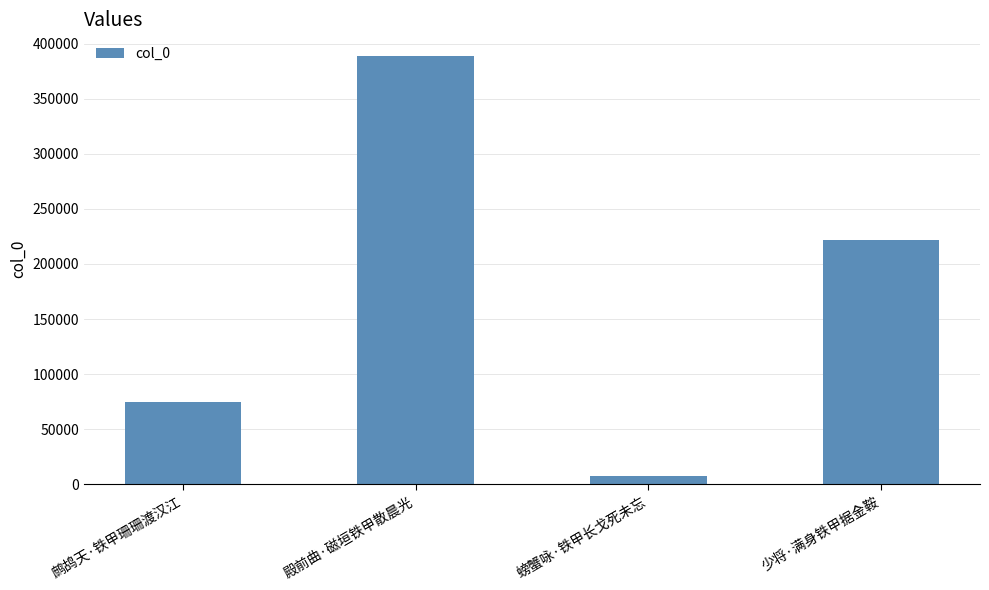

Read the value at 少将·满身铁甲据金鞍, to the nearest 100.

221700